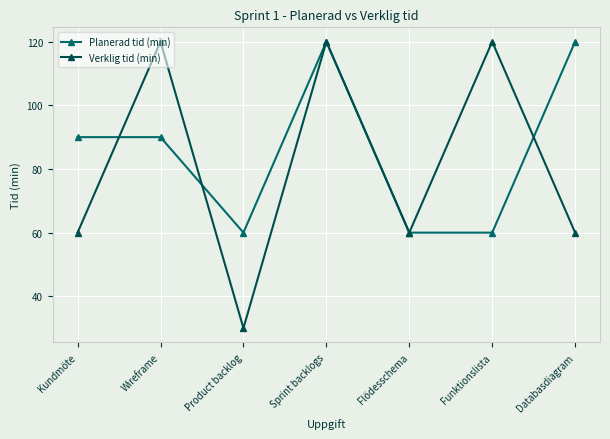

What is the label of the 3rd point from the left?

Product backlog